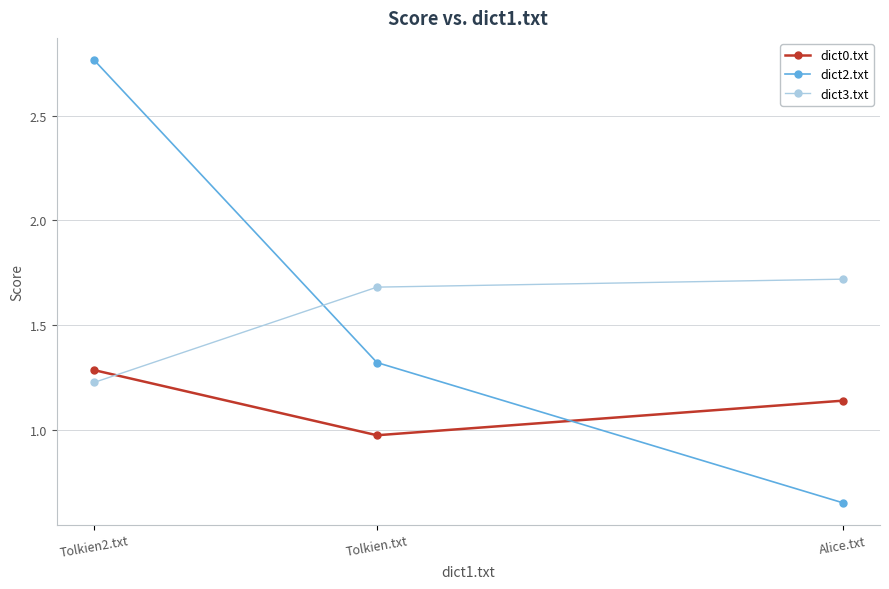

Which series has the widest spread of values?

dict2.txt